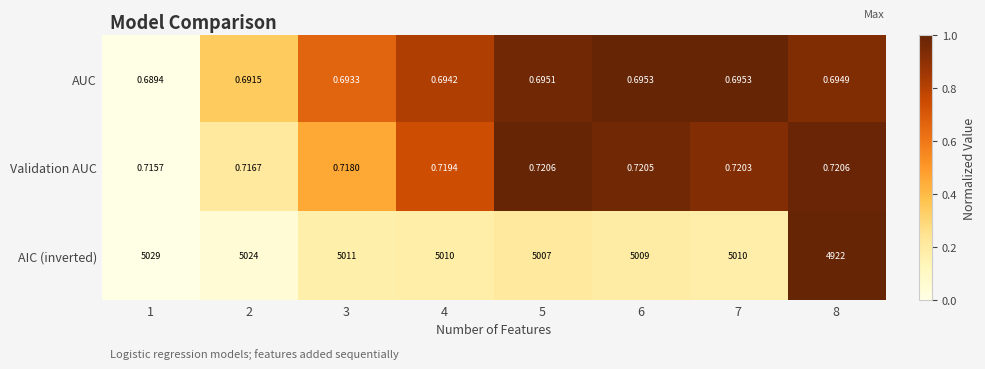

Rank the series by their maximum value, from highest to lowest.

AIC (inverted), Validation AUC, AUC